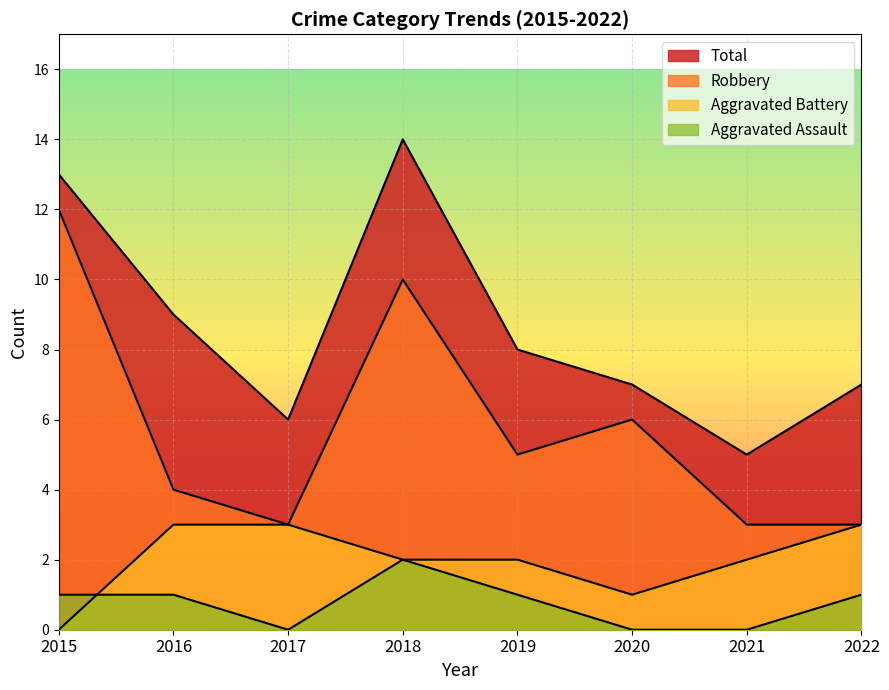

What is the maximum value shown in the chart?

14